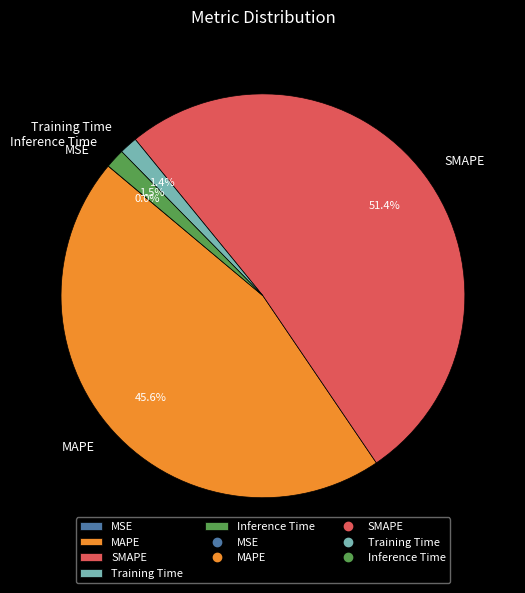

How much of the chart is everything except MAPE?

54.4%